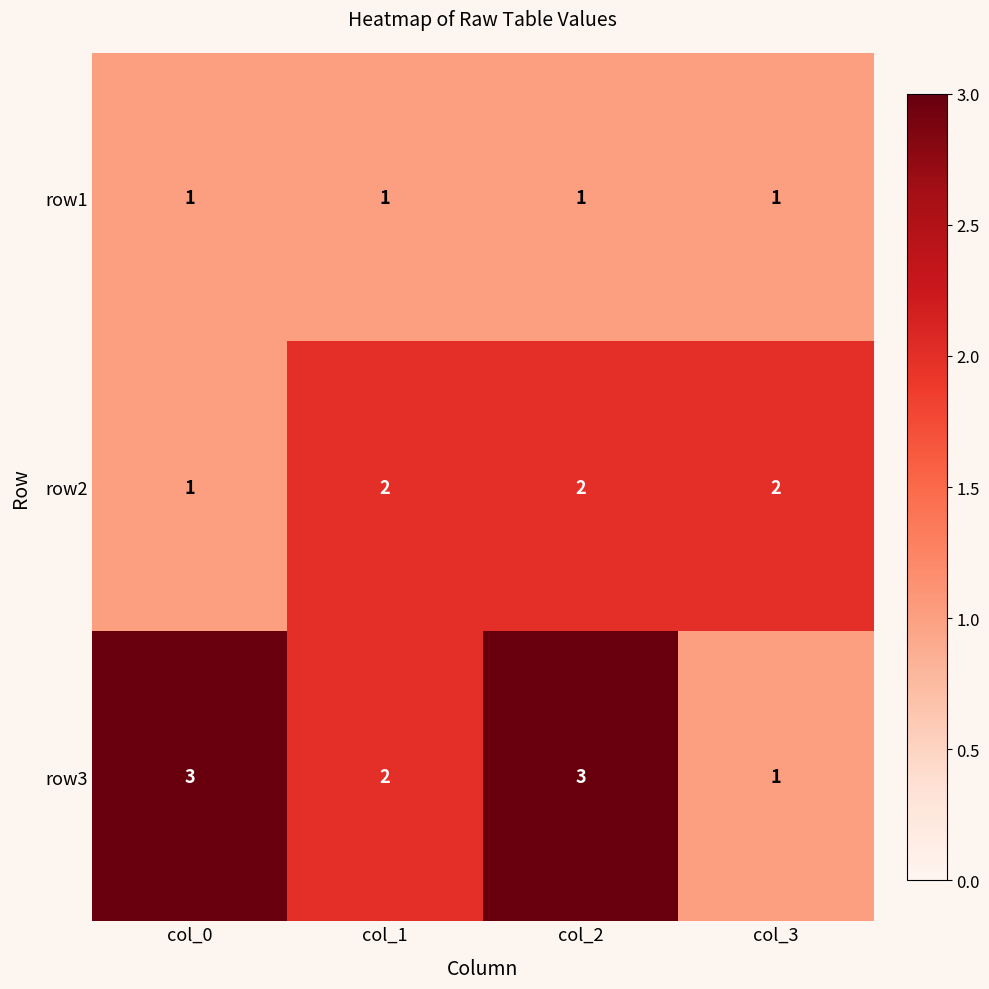

What is the greatest value displayed?

3